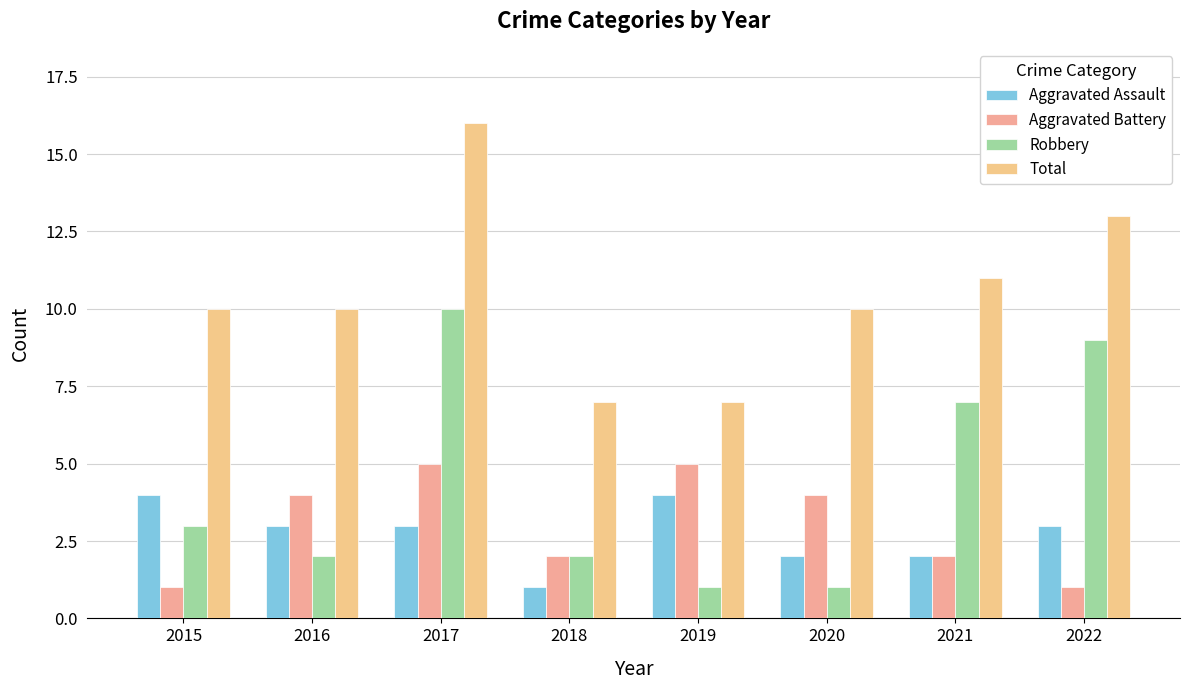

Reading left to right, list all the values displayed in this chart.

Aggravated Assault: 2015=4	2016=3	2017=3	2018=1	2019=4	2020=2	2021=2	2022=3
Aggravated Battery: 2015=1	2016=4	2017=5	2018=2	2019=5	2020=4	2021=2	2022=1
Robbery: 2015=3	2016=2	2017=10	2018=2	2019=1	2020=1	2021=7	2022=9
Total: 2015=10	2016=10	2017=16	2018=7	2019=7	2020=10	2021=11	2022=13